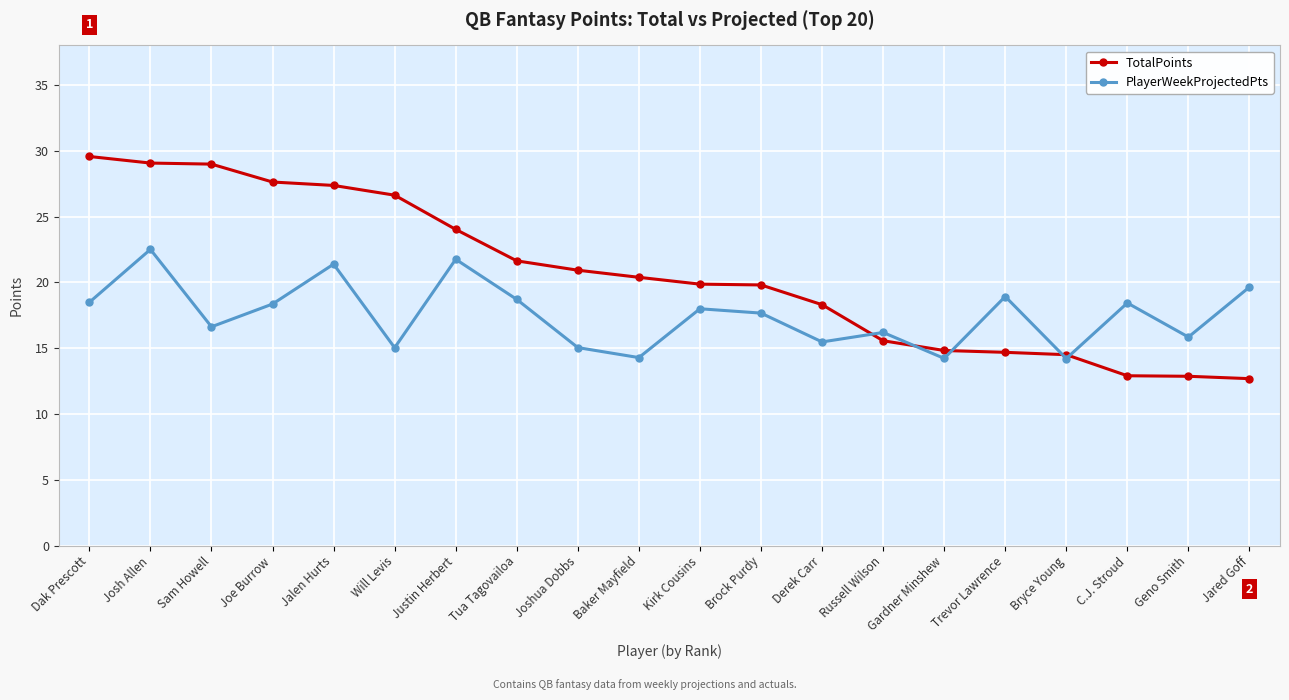

What is the difference between the maximum and minimum values in the PlayerWeekProjectedPts series?

8.3